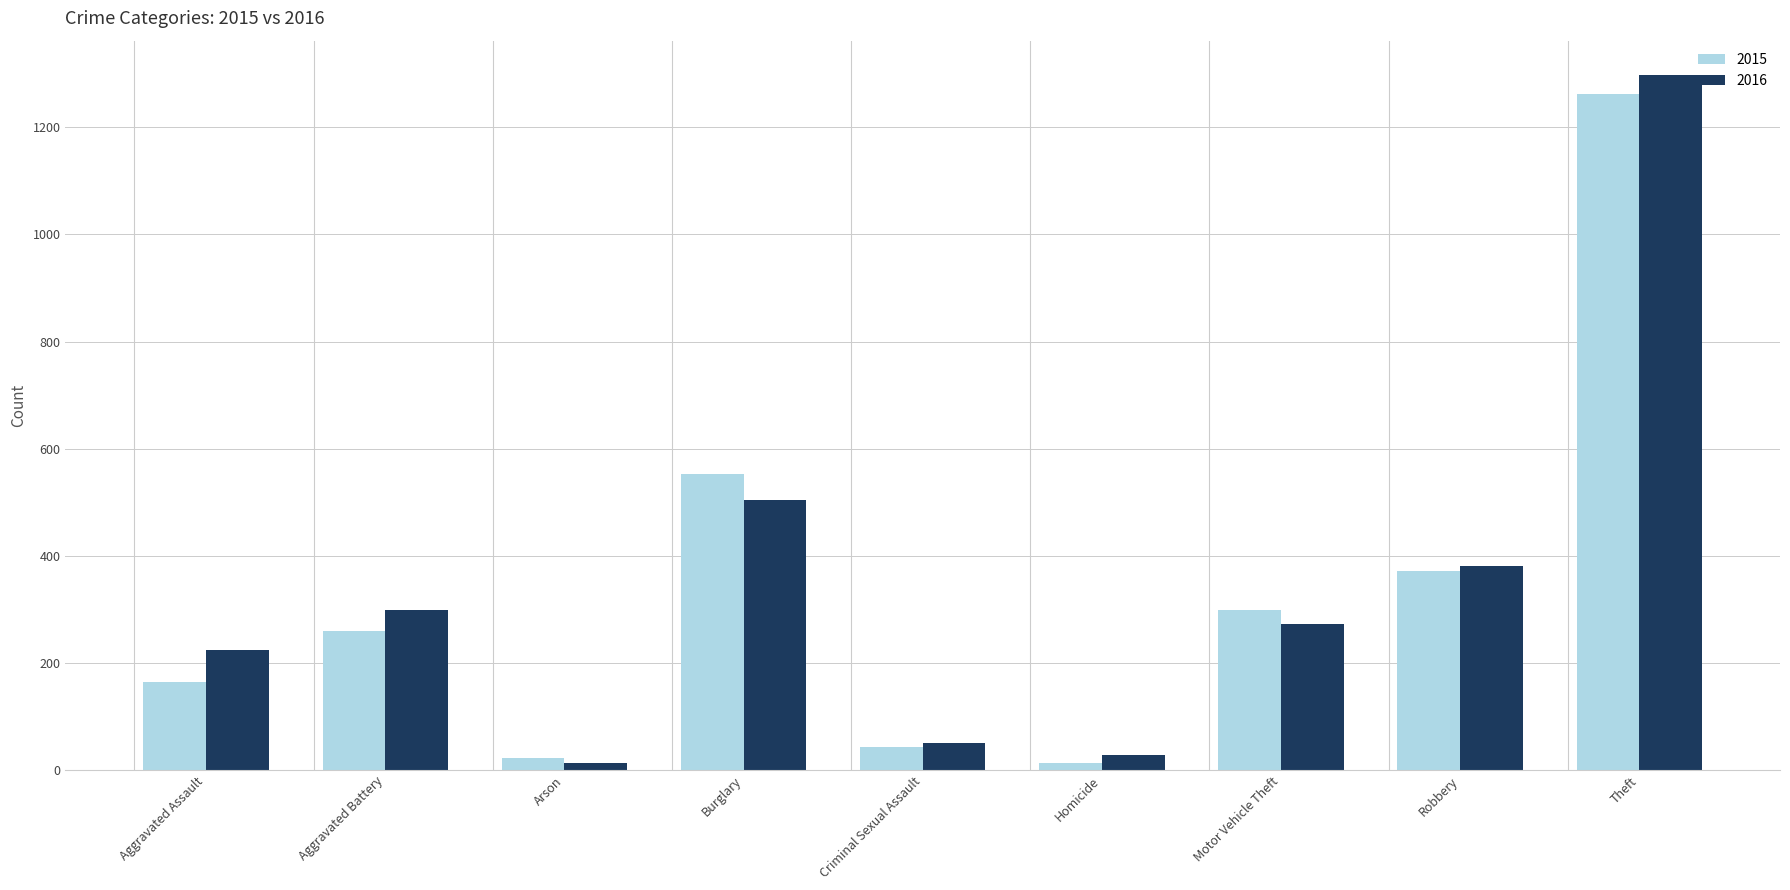

What is the label of the 3rd bar from the right?

Motor Vehicle Theft